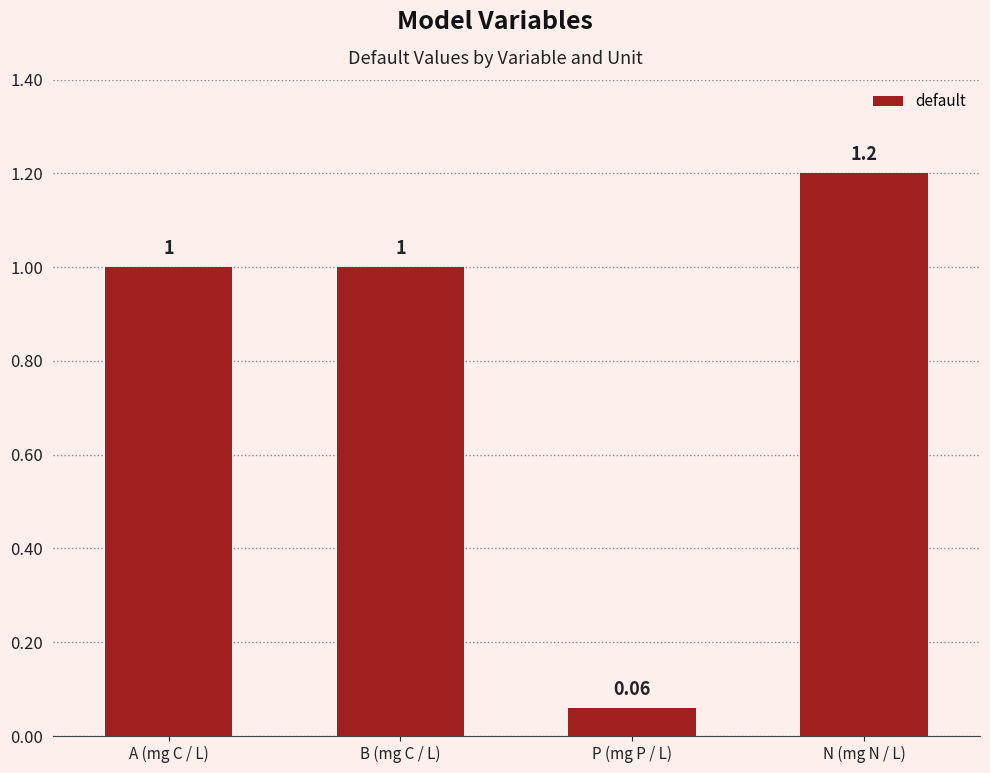

True or false: the data shows 1.0 at A (mg C / L).

True